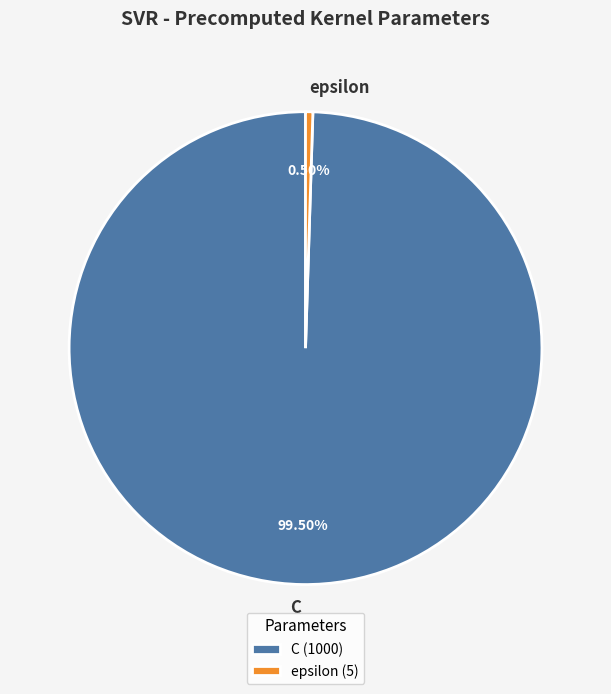

Combined, do C and epsilon account for over 50%?

Yes